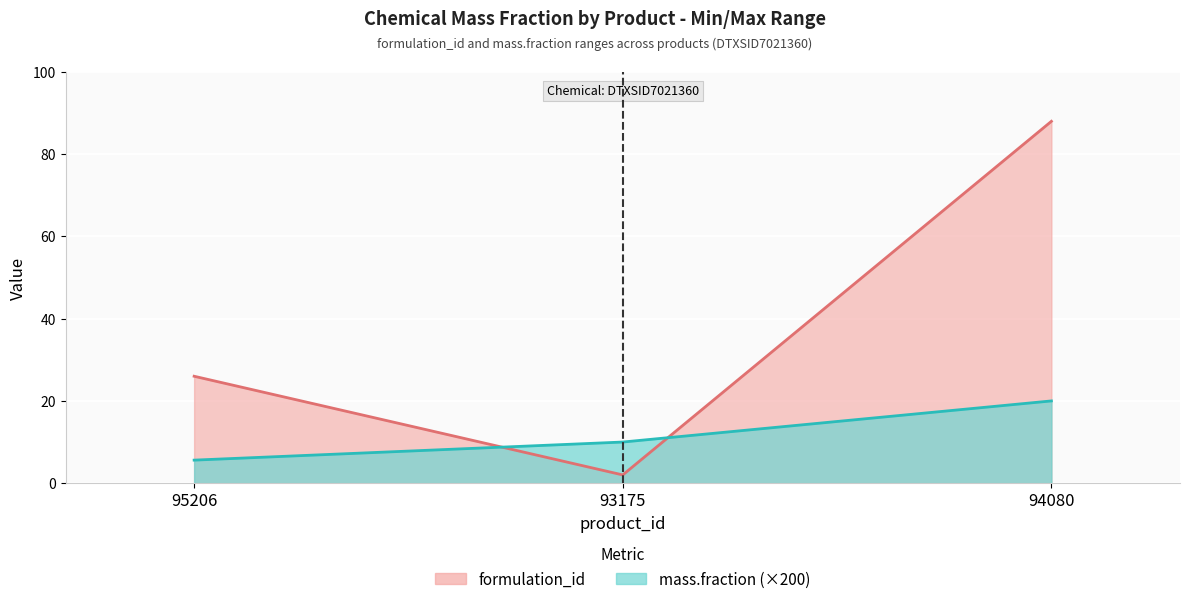

At 93175, list the series in order from smallest to largest.

formulation_id, mass.fraction